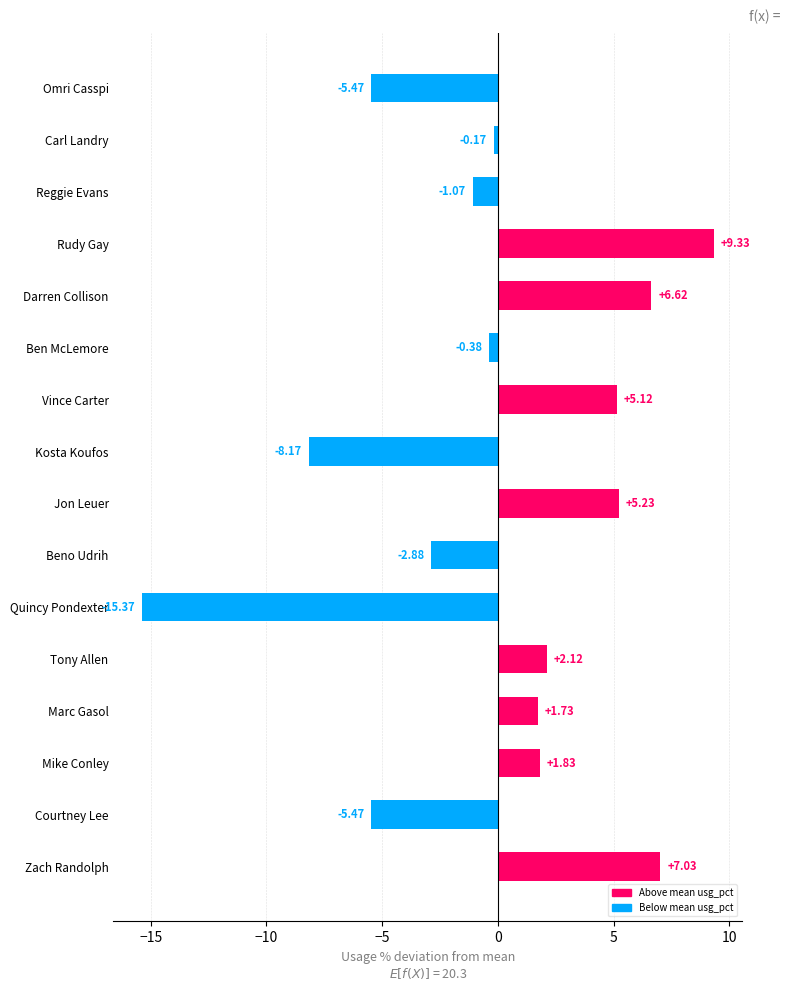

Between Omri Casspi and Rudy Gay, which is larger?

Rudy Gay